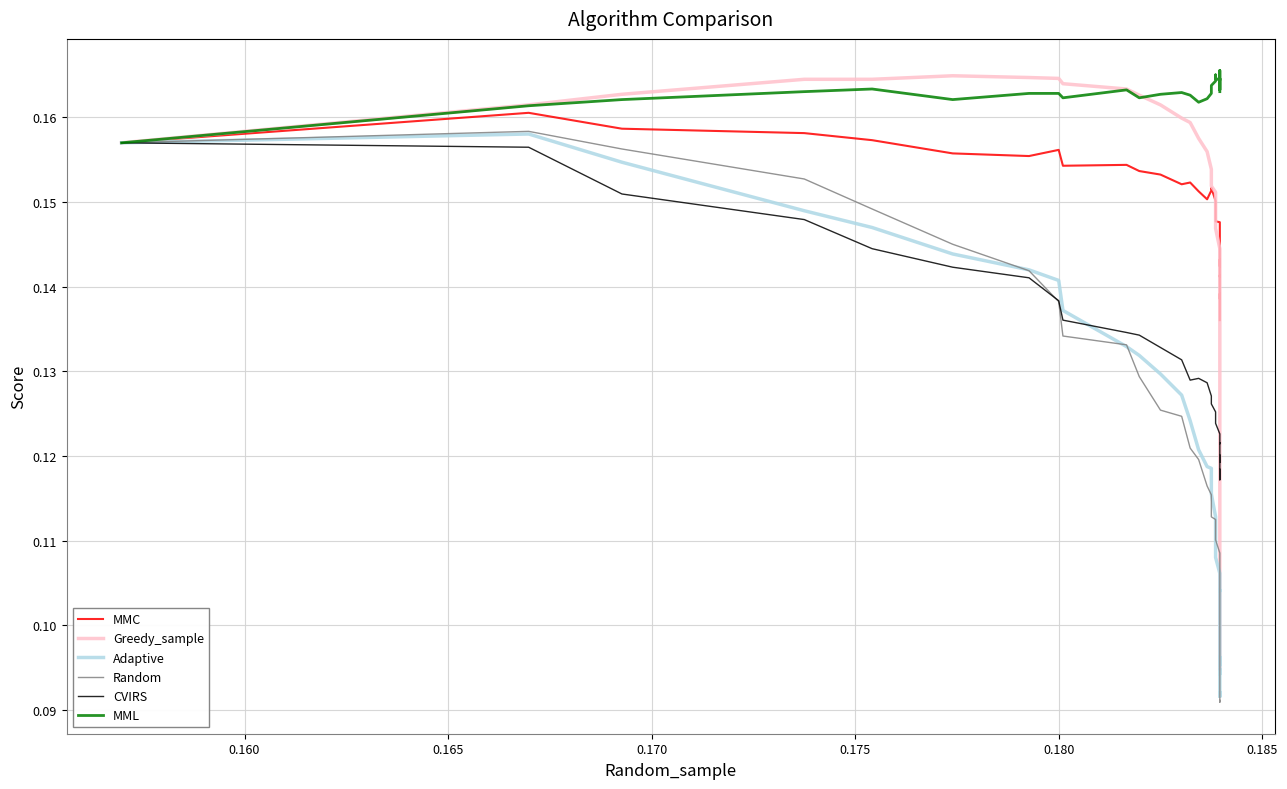

How many categories are shown in the chart?

40